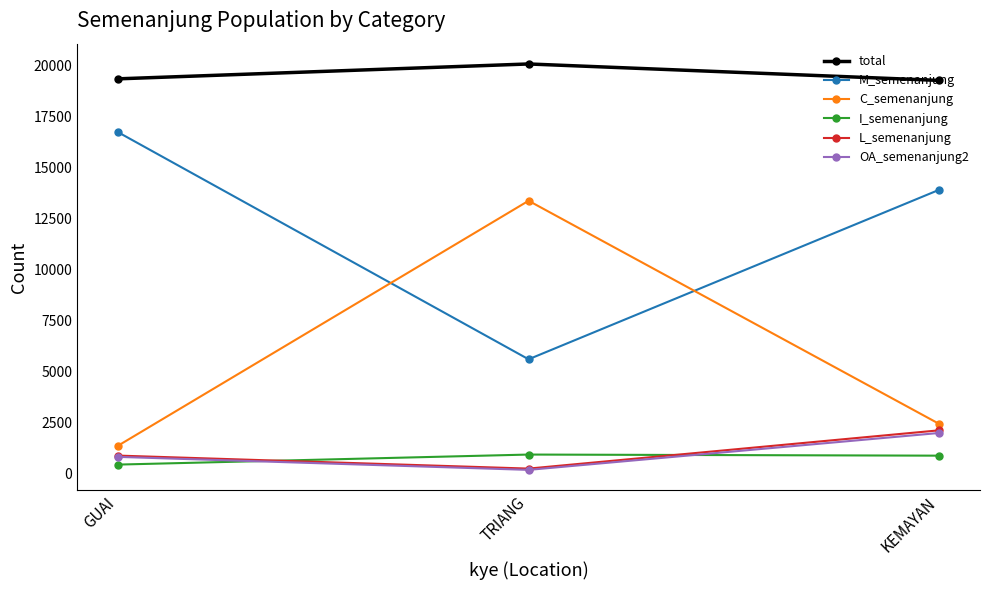

The M_semenanjung series shows 21453 at KEMAYAN. True or false?

False